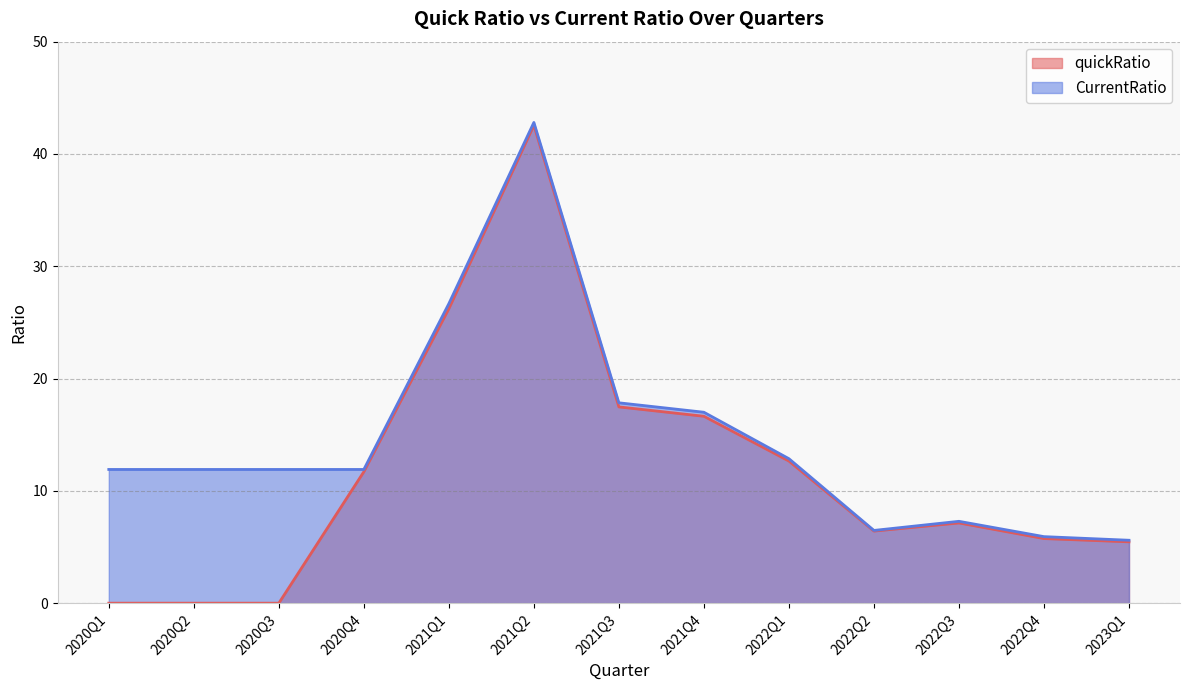

How many positive values does the quickRatio series have?

10